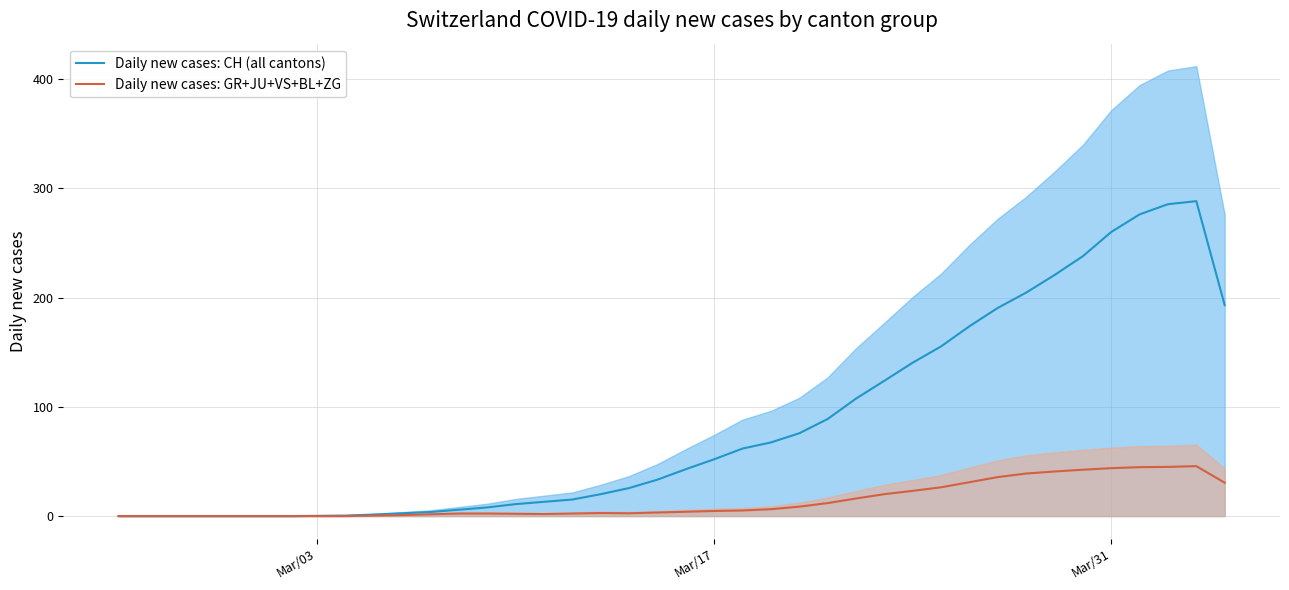

List the series in order of their overall mean, lowest first.

Daily new cases: GR+JU+VS+BL+ZG, Daily new cases: CH (all cantons)